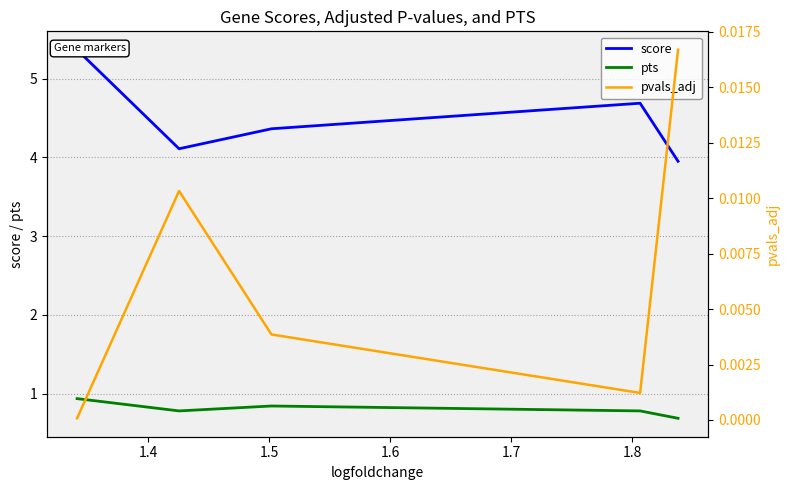

Rank the series by their maximum value, from highest to lowest.

score, pts, pvals_adj